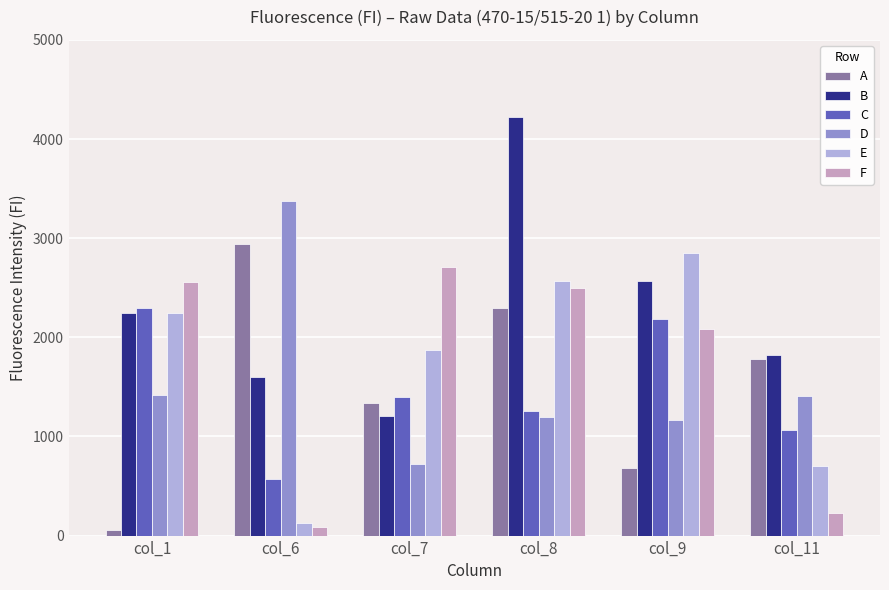

True or false: E has a value of 126 at col_6.

True